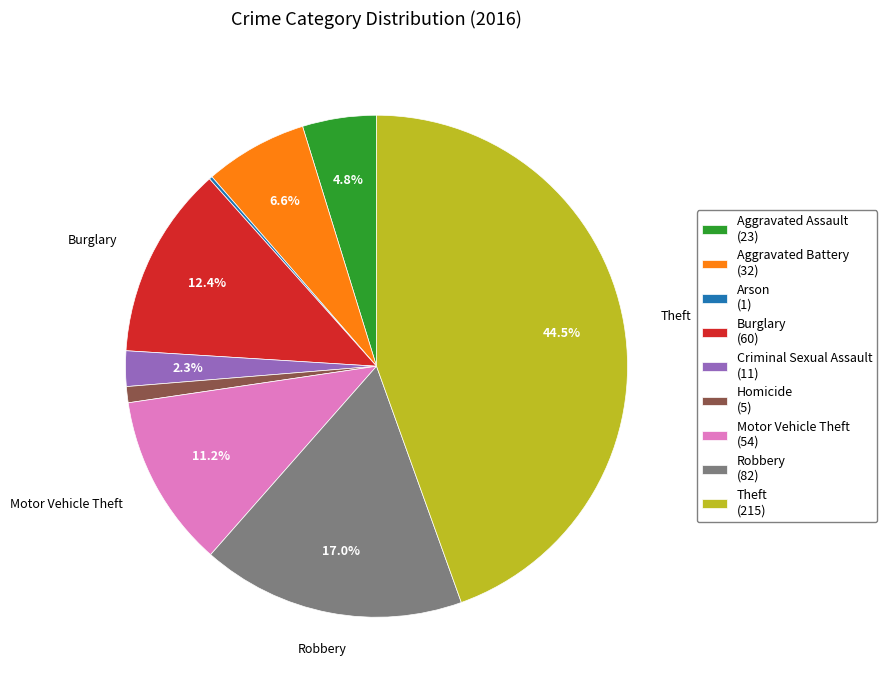

What is the ratio of the value at Aggravated Assault (23) to the value at Burglary (60)?

0.4